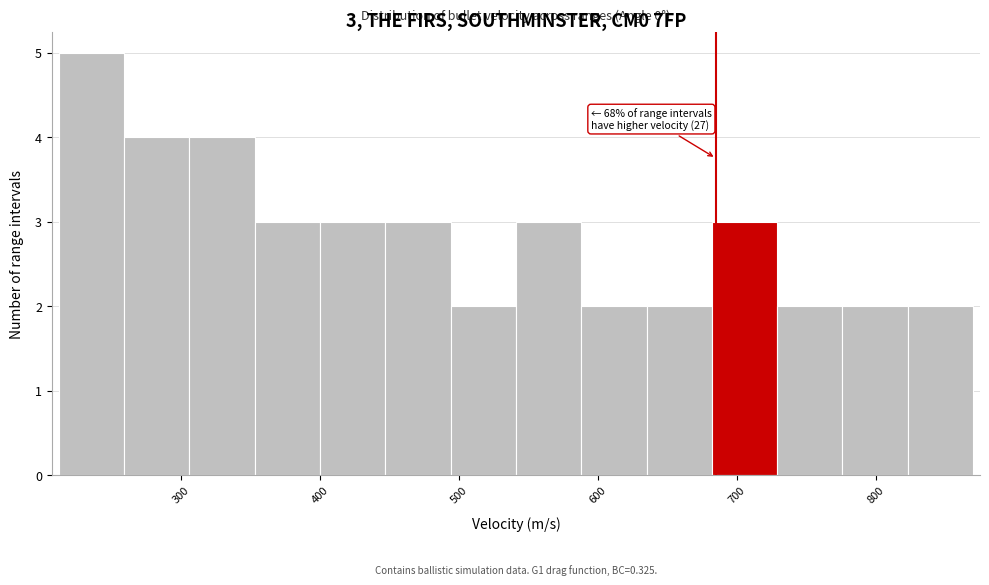

Over which range of the x-axis is the bar tallest?

212 to 259